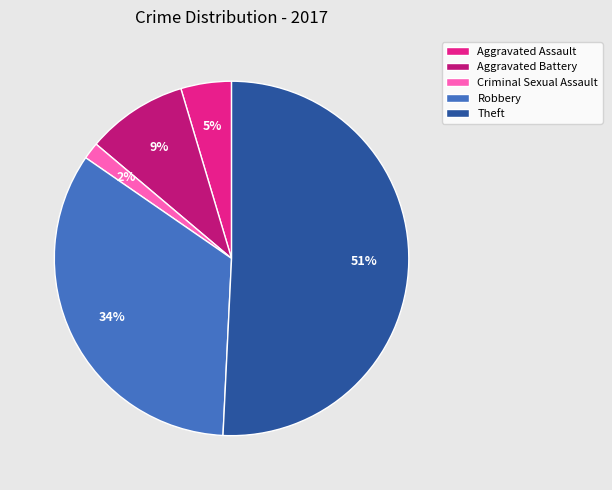

Which category accounts for the majority?

Theft